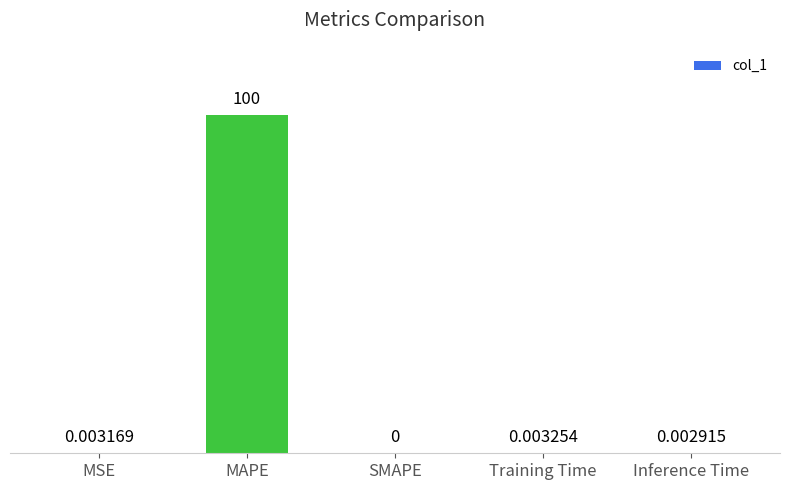

Which category has the highest value across all series?

MAPE